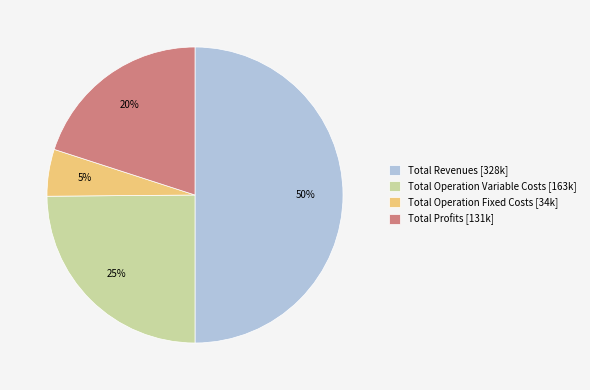

Which has a higher value, Total Operation Fixed Costs [34k] or Total Profits [131k]?

Total Profits [131k]